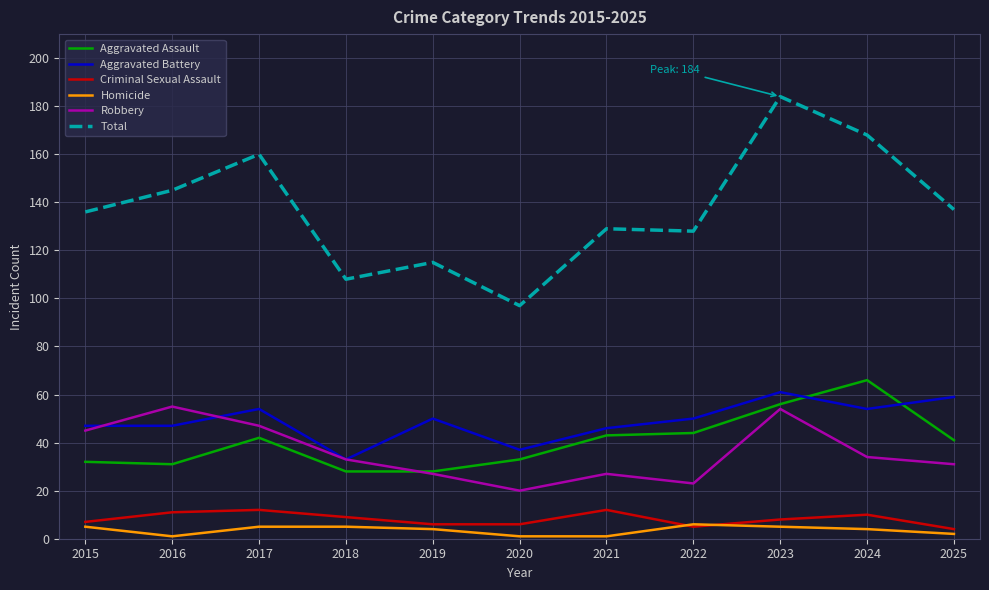

What is the average value of the Criminal Sexual Assault series?

8